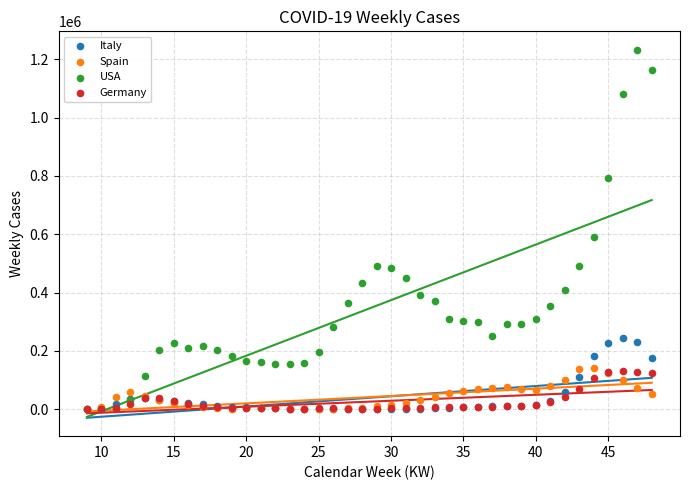

Across all series, what Y value is closest to 616316?

590563